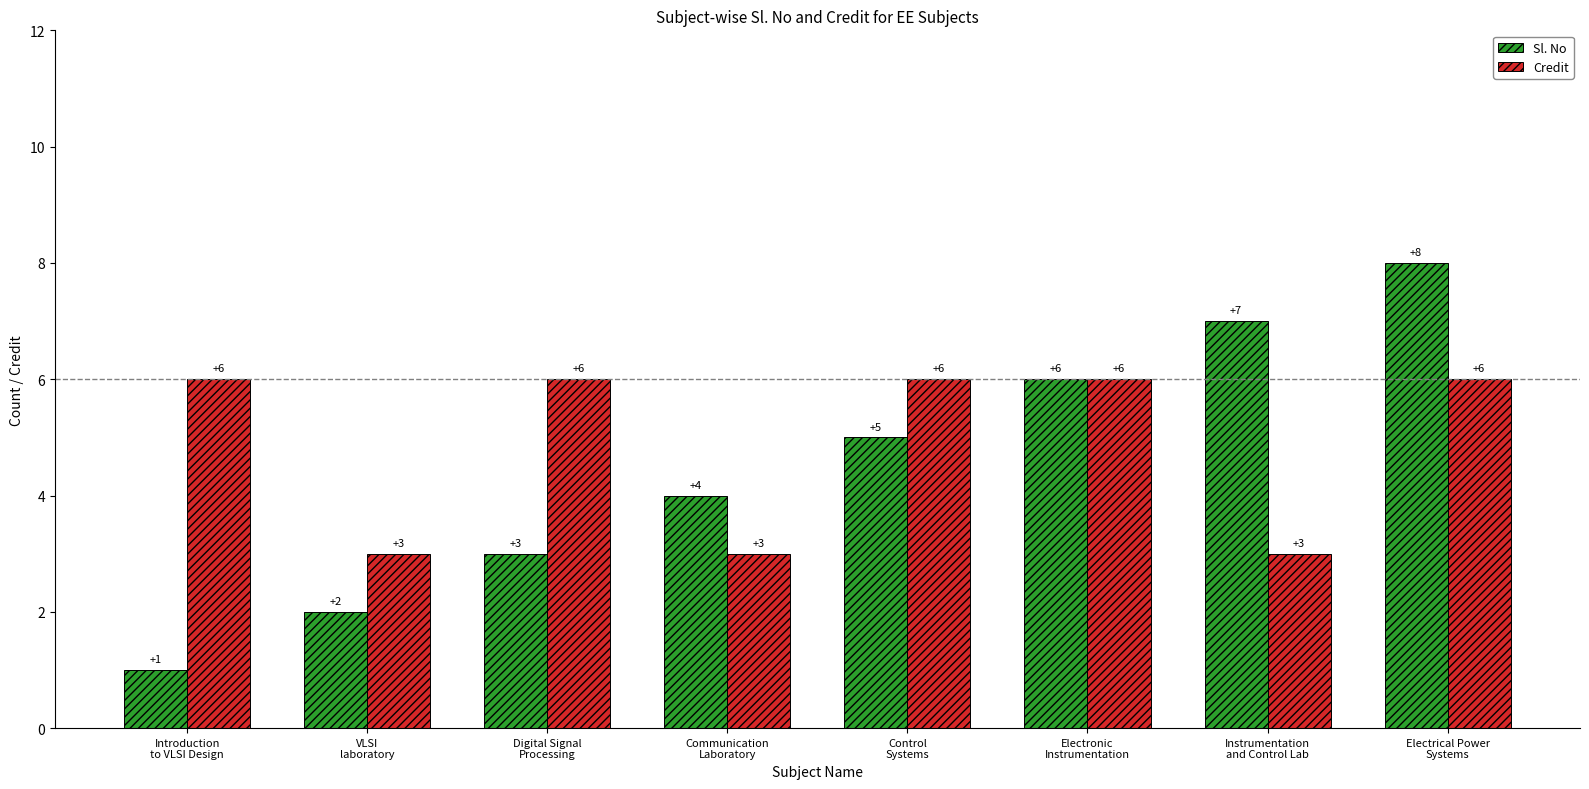

Are the bars horizontal?

No